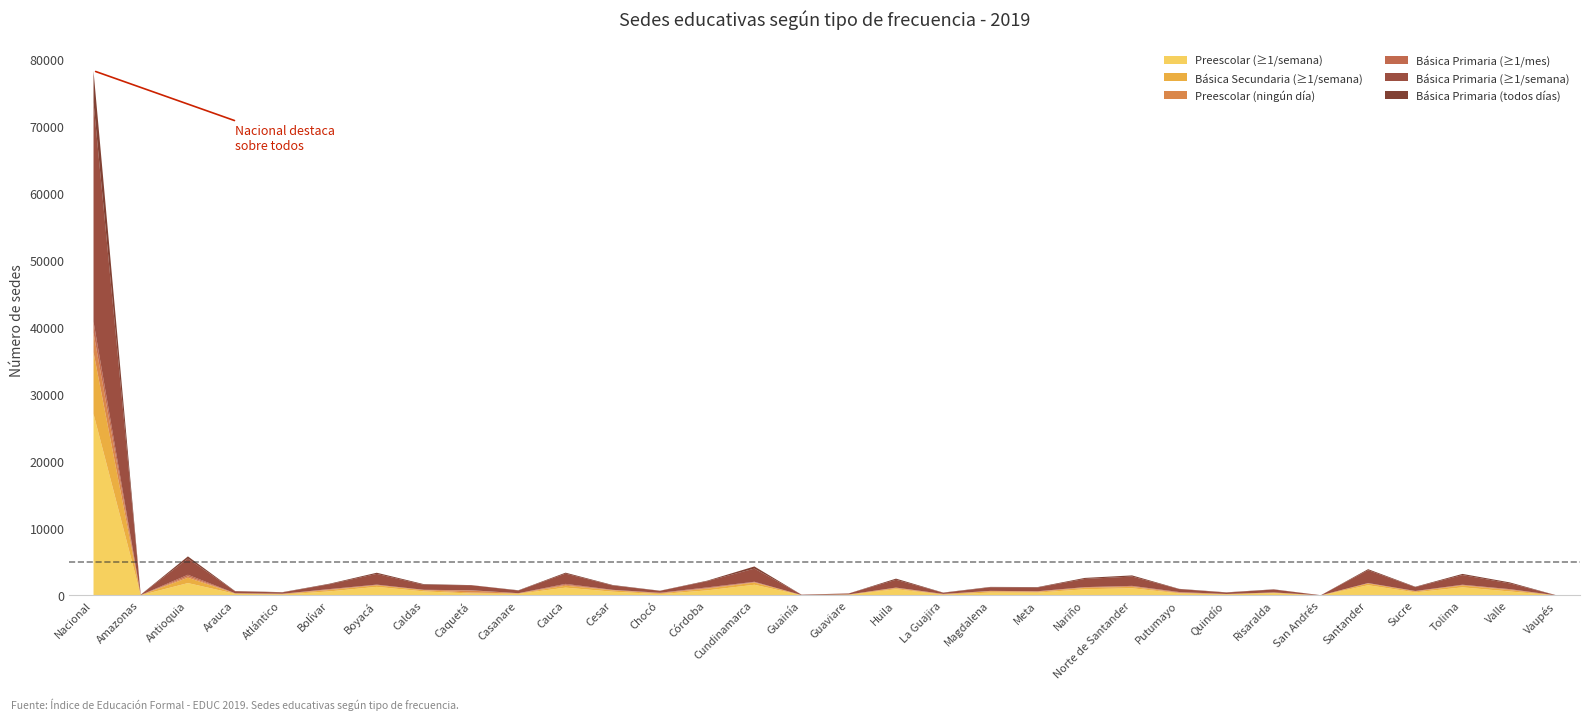

What are all the series names shown in the legend?

Preescolar (≥1/semana), Básica Secundaria (≥1/semana), Preescolar (ningún día), Básica Primaria (≥1/mes), Básica Primaria (≥1/semana), Básica Primaria (todos días)